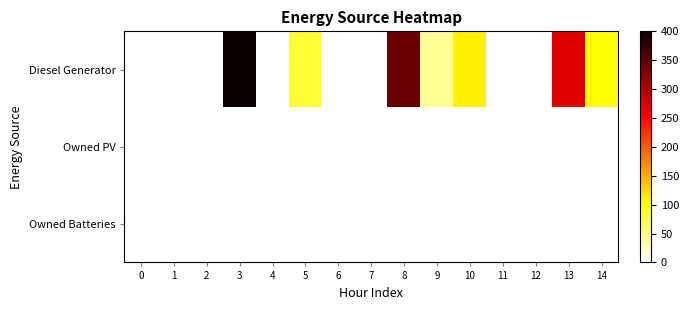

Between 4 and 10, which is larger?

10